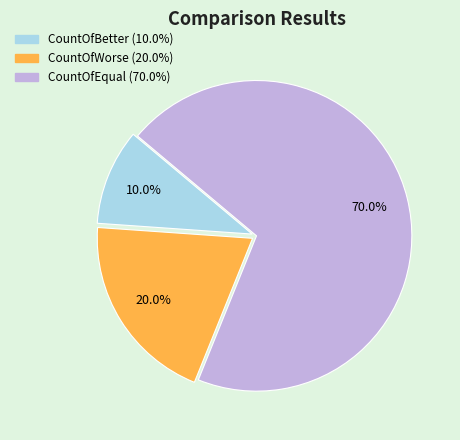

What percentage do CountOfWorse and CountOfEqual together represent?

90.0%